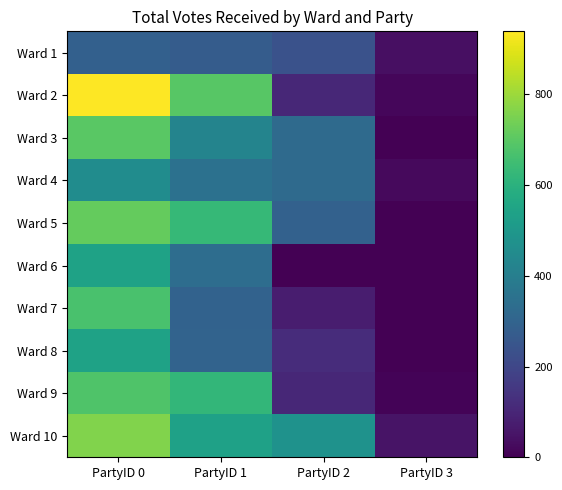

At PartyID 3, list the series in order from smallest to largest.

Ward 3, Ward 5, Ward 6, Ward 7, Ward 8, Ward 9, Ward 2, Ward 4, Ward 1, Ward 10